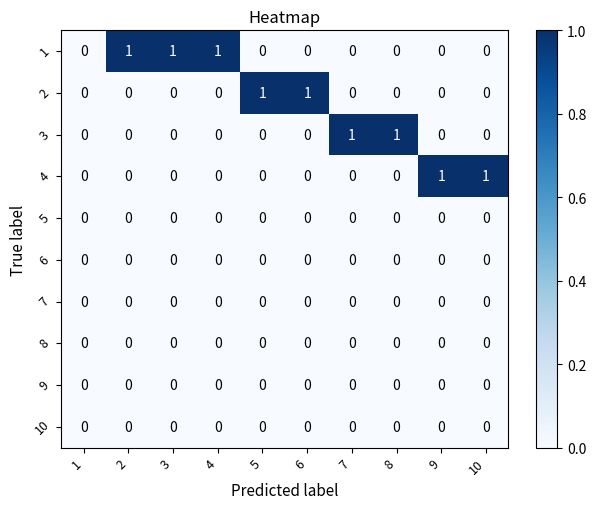

The value of 4 at 8 is 0. True or false?

True